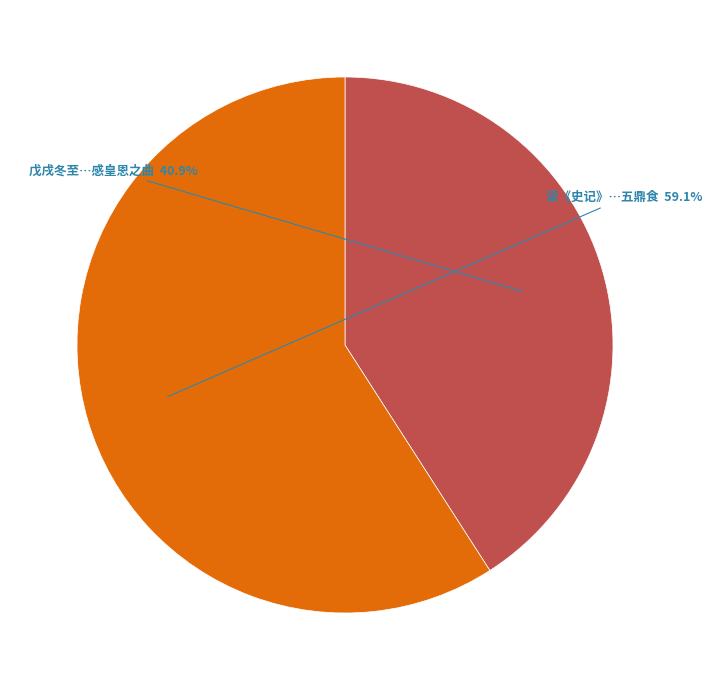

Does any single category account for the majority?

Yes